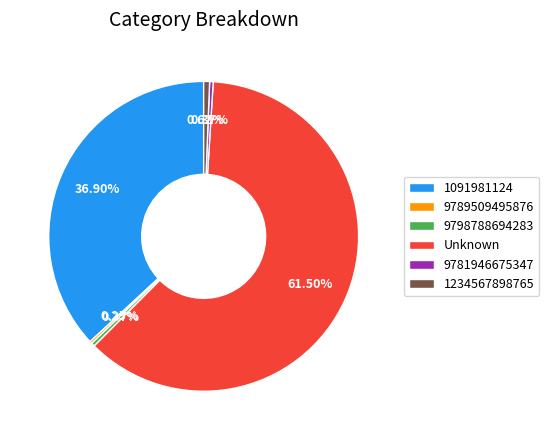

Which has a higher value, 1234567898765 or 1091981124?

1091981124